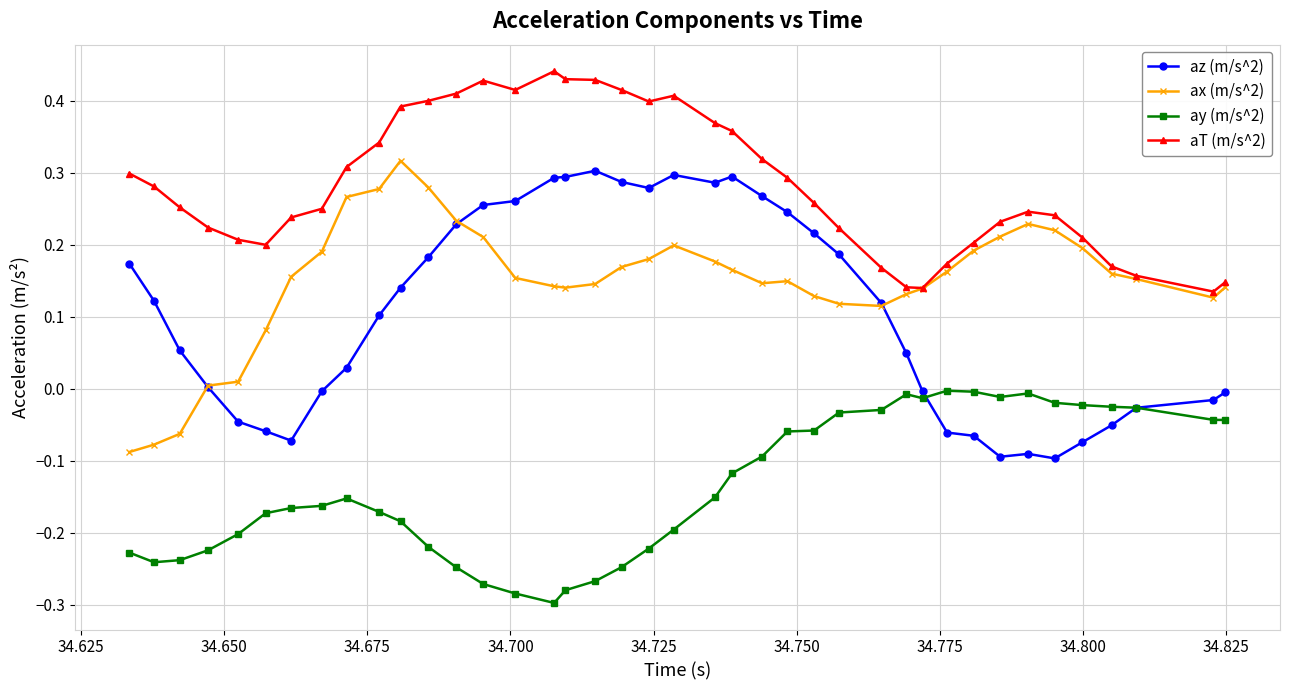

Which series has the largest total across all categories?

aT (m/s^2)